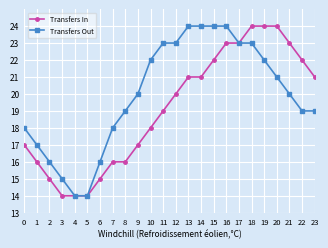

List the series in order of their overall mean, highest first.

Transfers Out, Transfers In